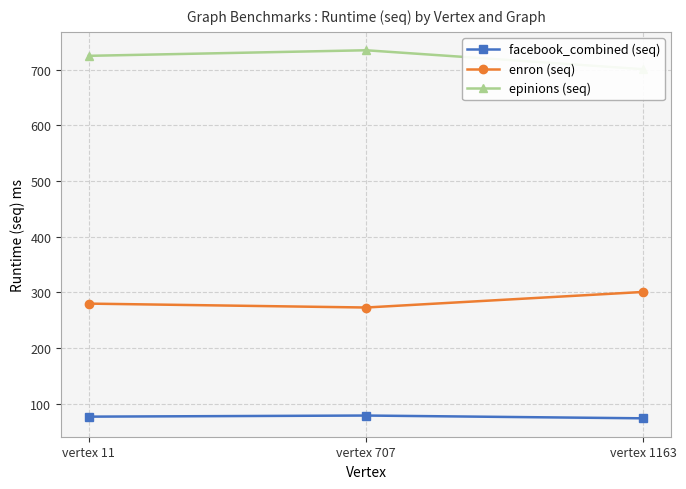

Which series has the largest range (max minus min)?

epinions (seq)